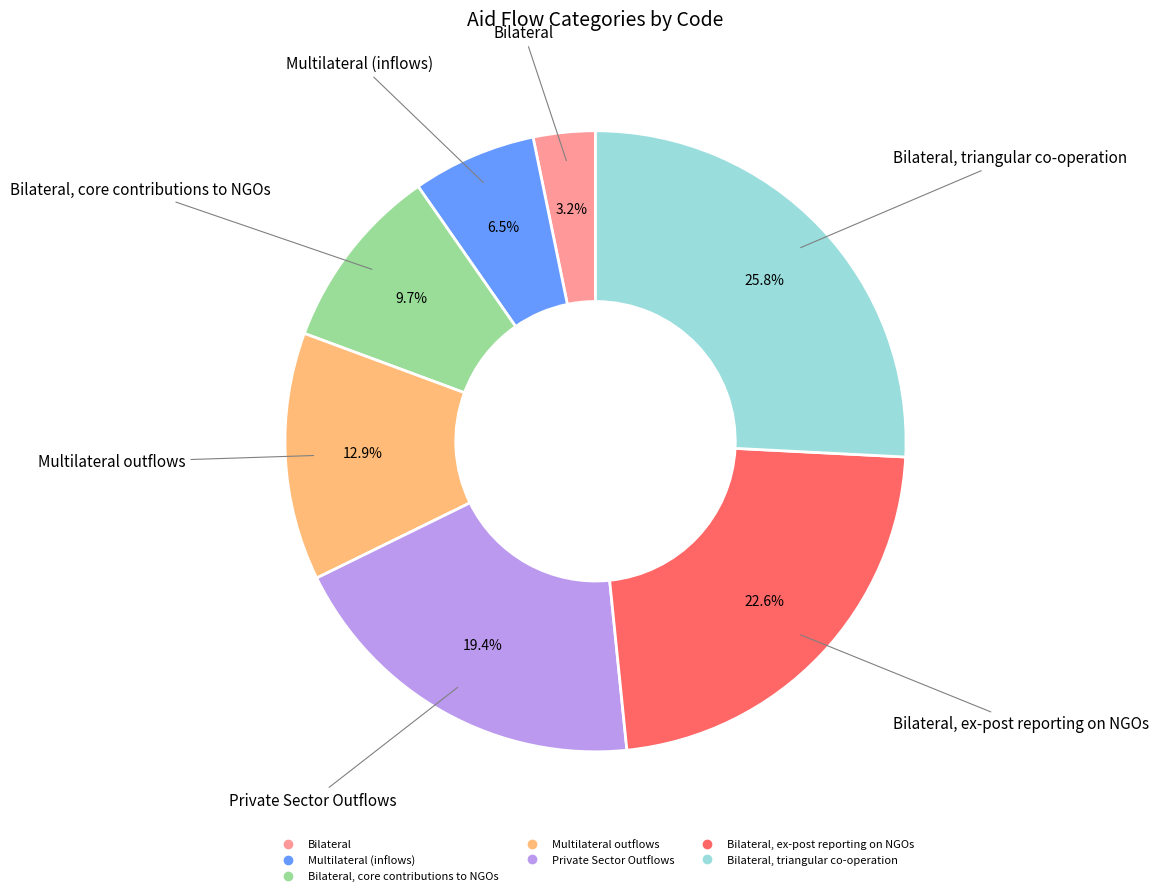

Is there a majority slice in this chart?

No